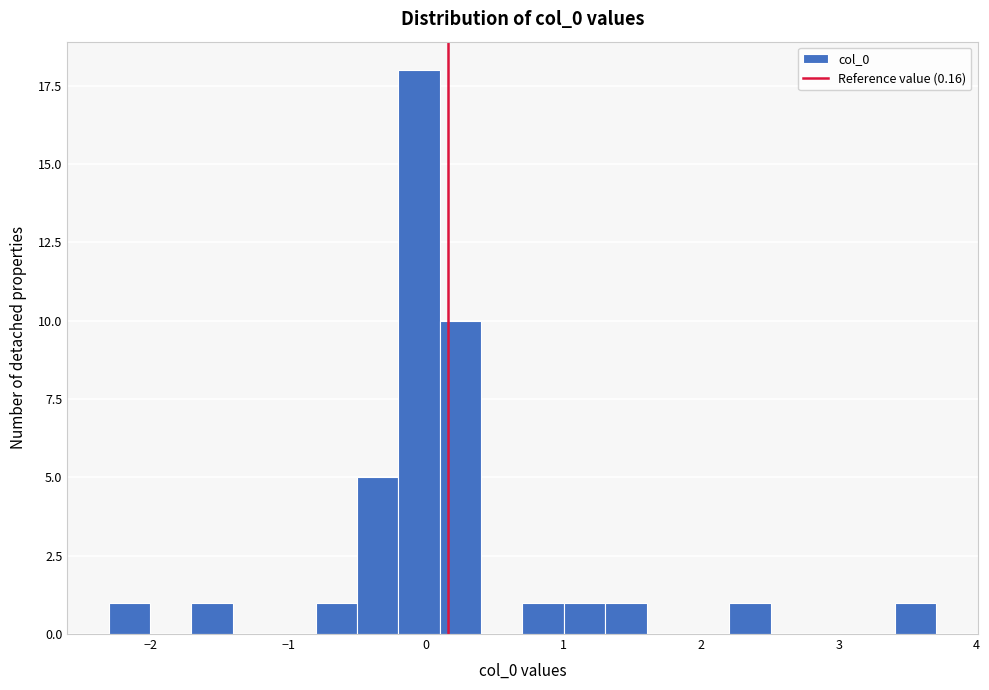

Read against the x-axis, roughly where is the centre of the tallest bar?

0.0